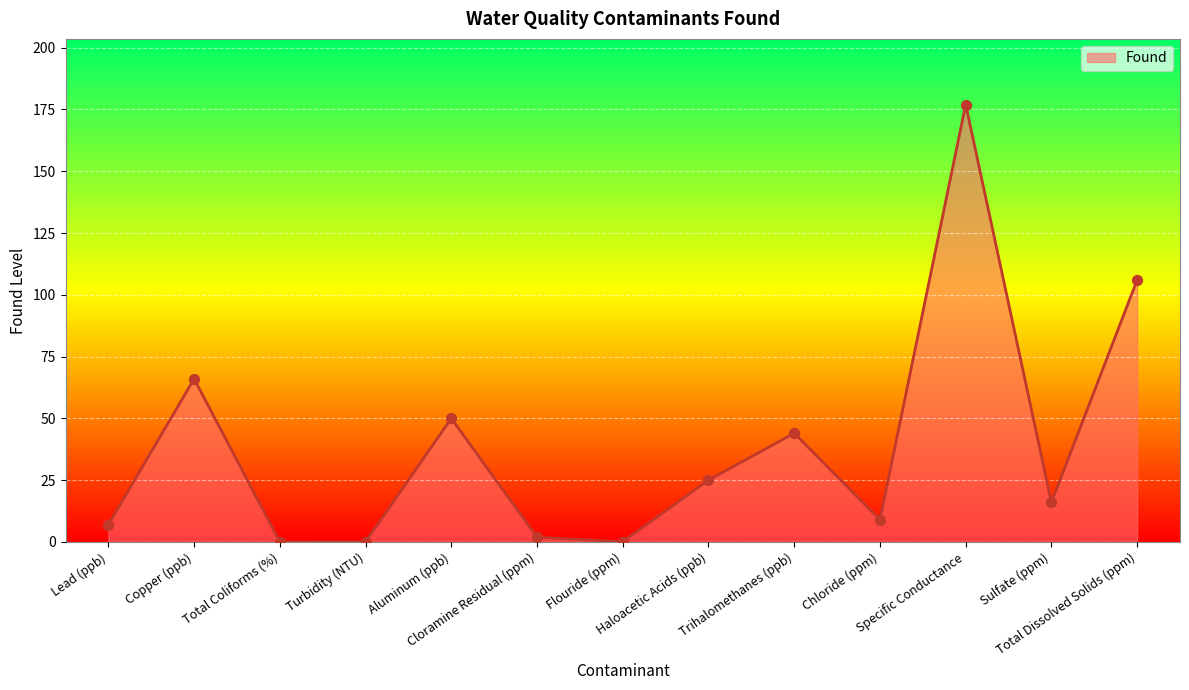

Between Chloride (ppm) and Cloramine Residual (ppm), which is larger?

Chloride (ppm)